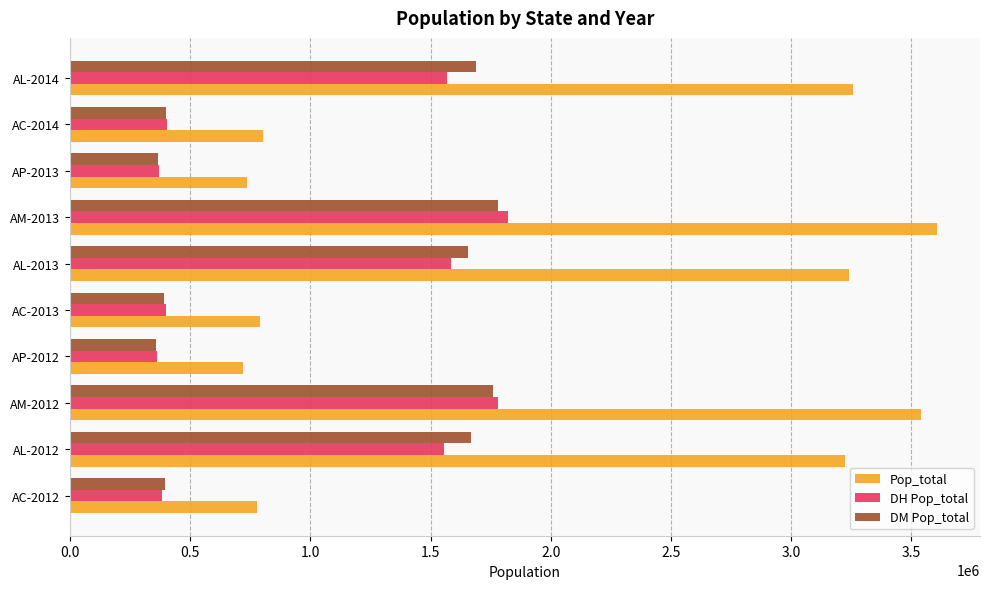

The value of DM Pop_total at AP-2013 is 206634. True or false?

False